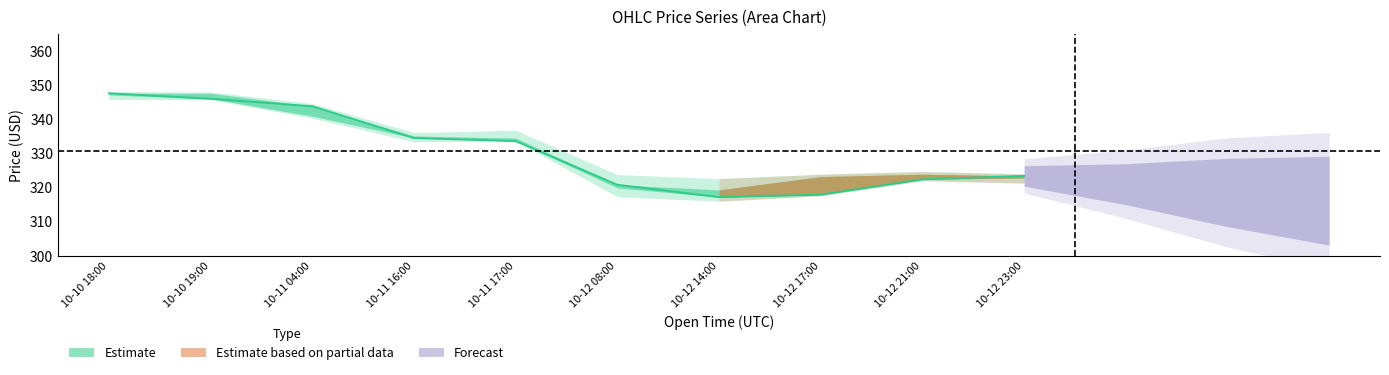

Reading left to right, extract all data points from this chart.

347.6	346.0	343.8	334.5	333.6	320.8	317.2	317.9	322.4	323.4